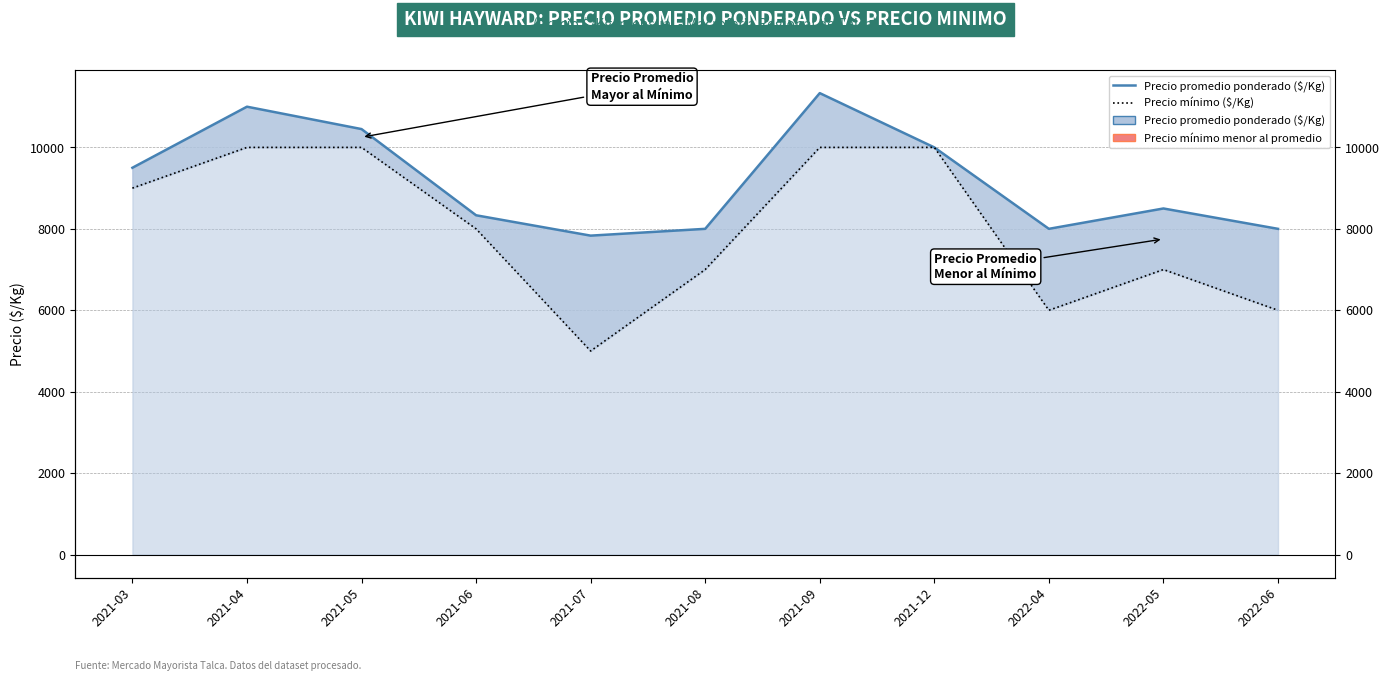

How many interior local valleys does the Precio promedio ponderado ($/Kg) series have?

2